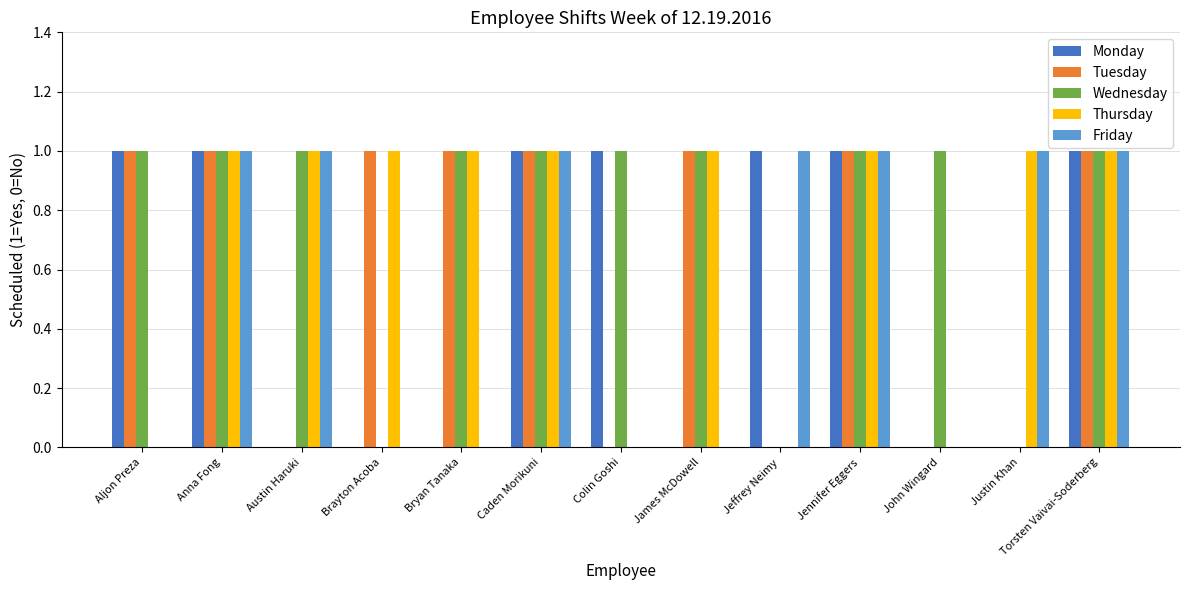

The value of Wednesday at Caden Morikuni is 1. True or false?

True